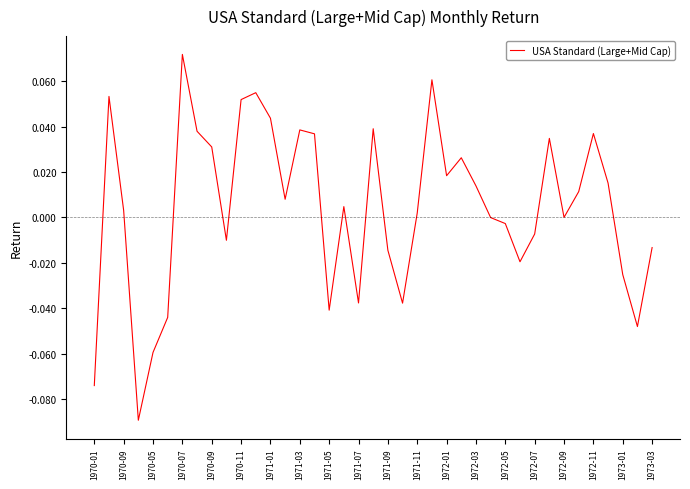

Does the chart have visible grid lines?

No